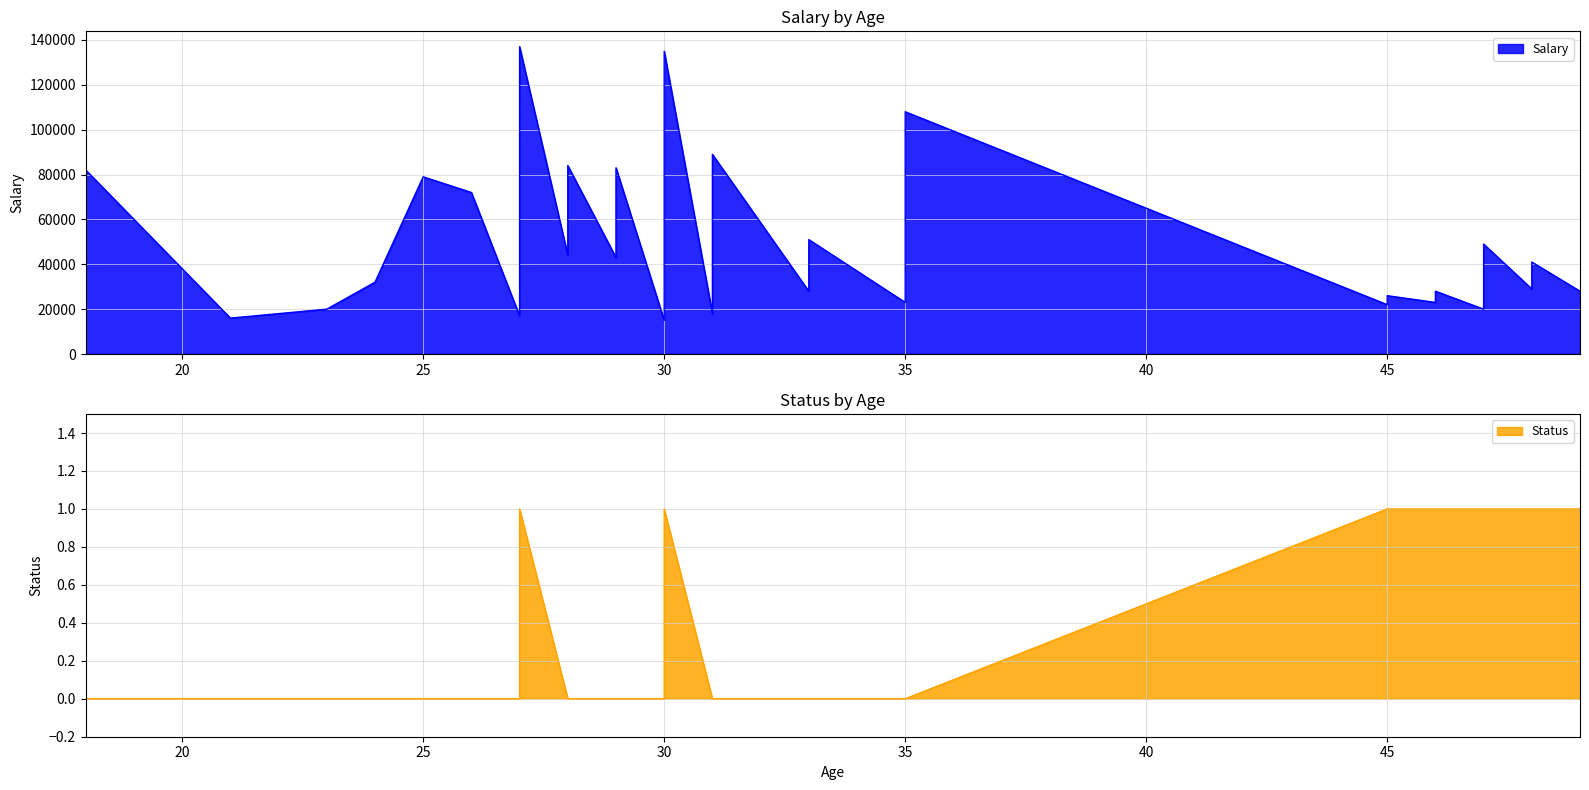

Rank the series by their average value, from lowest to highest.

Status, Salary